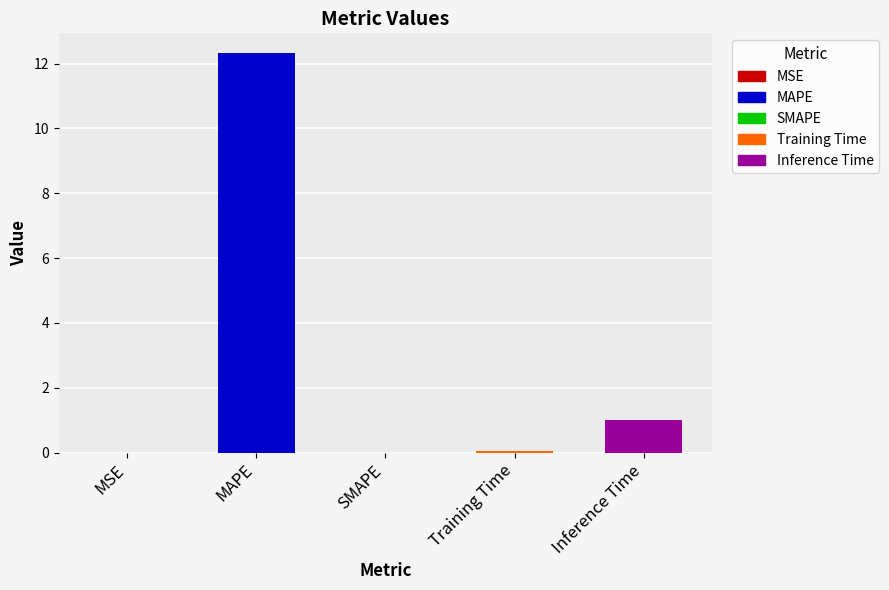

What is the sum of all values?

13.4